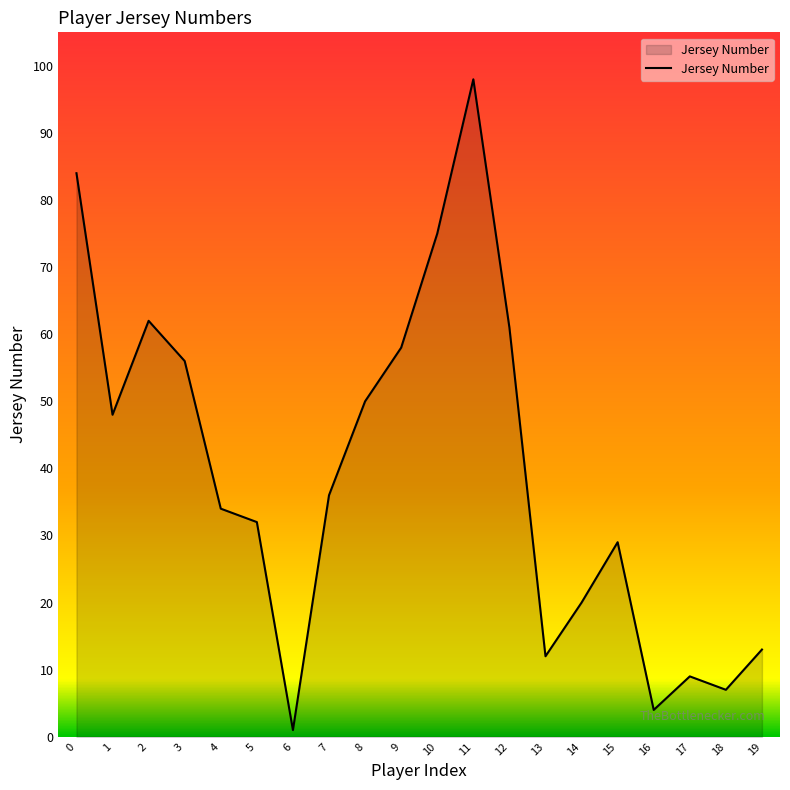

The chart shows a value of 20 at 14. True or false?

True